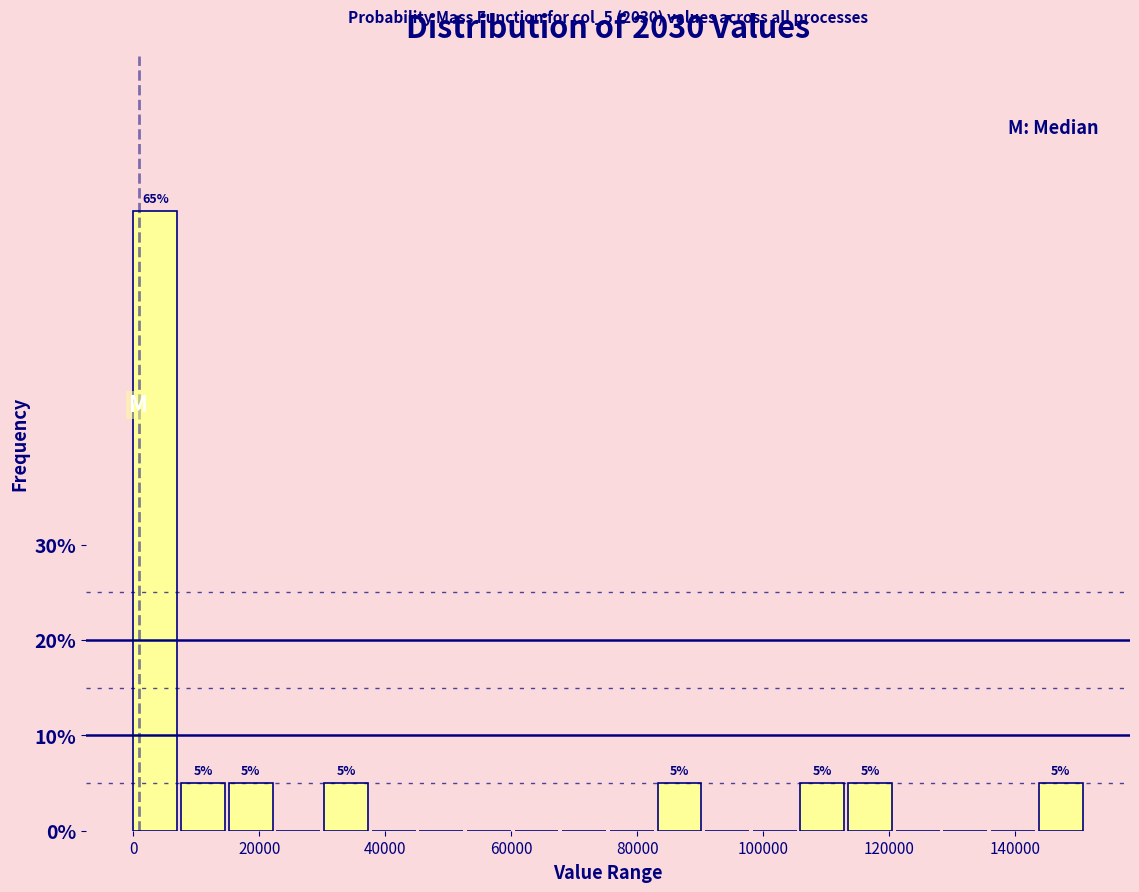

Read against the x-axis, roughly where is the centre of the tallest bar?

4000